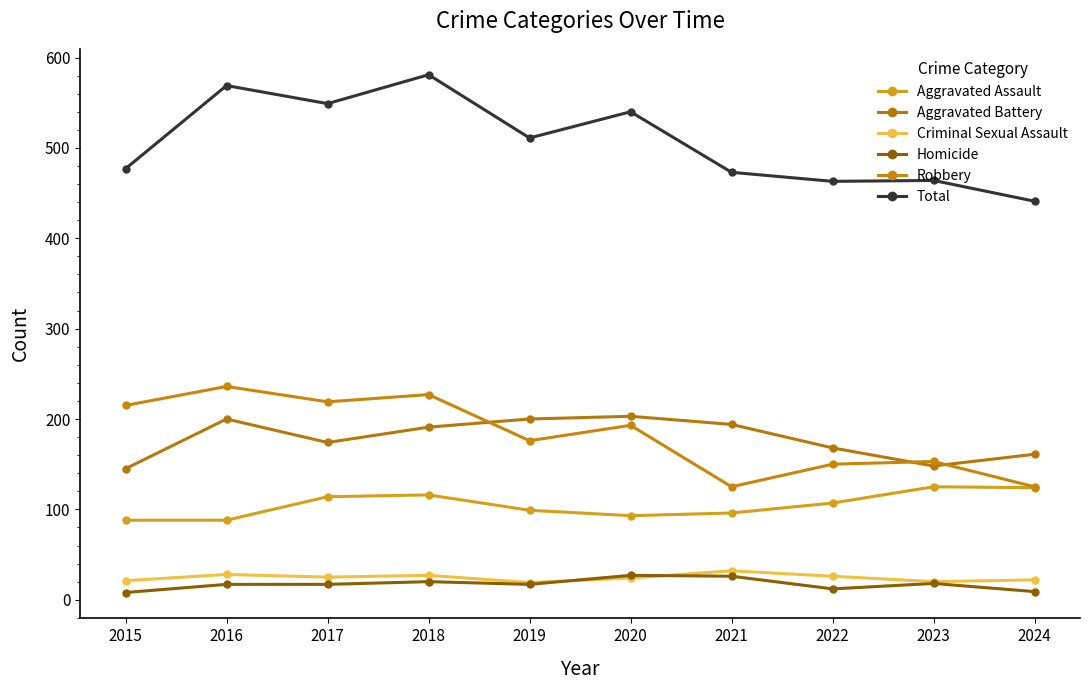

At how many categories does at least one series exceed 543?

3